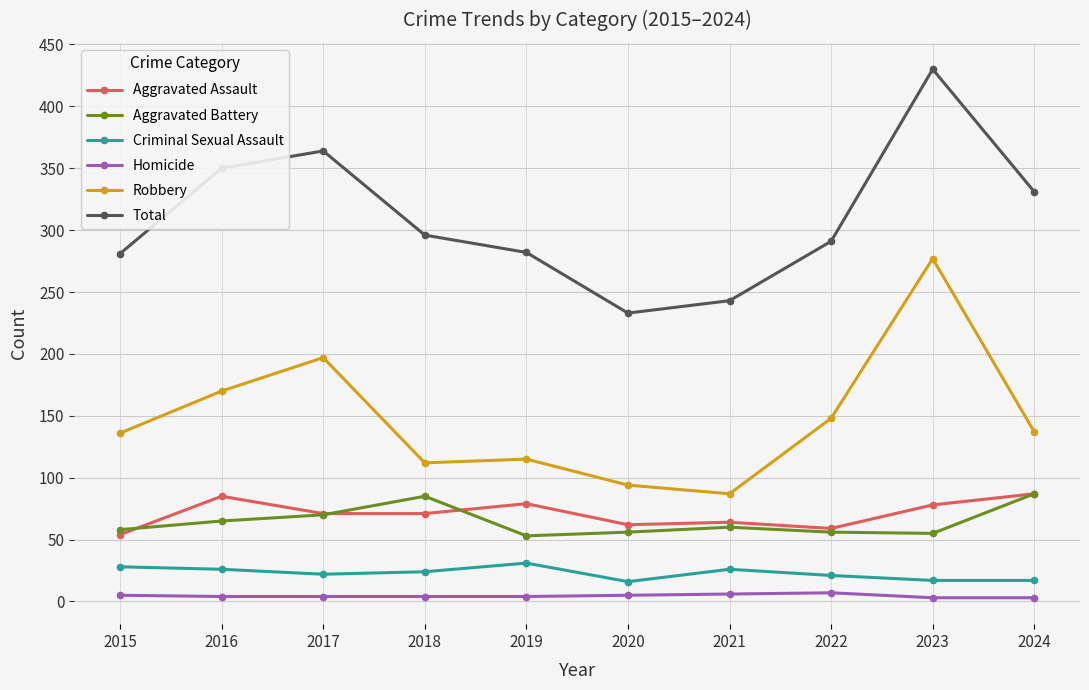

True or false: Criminal Sexual Assault has more than 1 points higher than both neighbors.

True